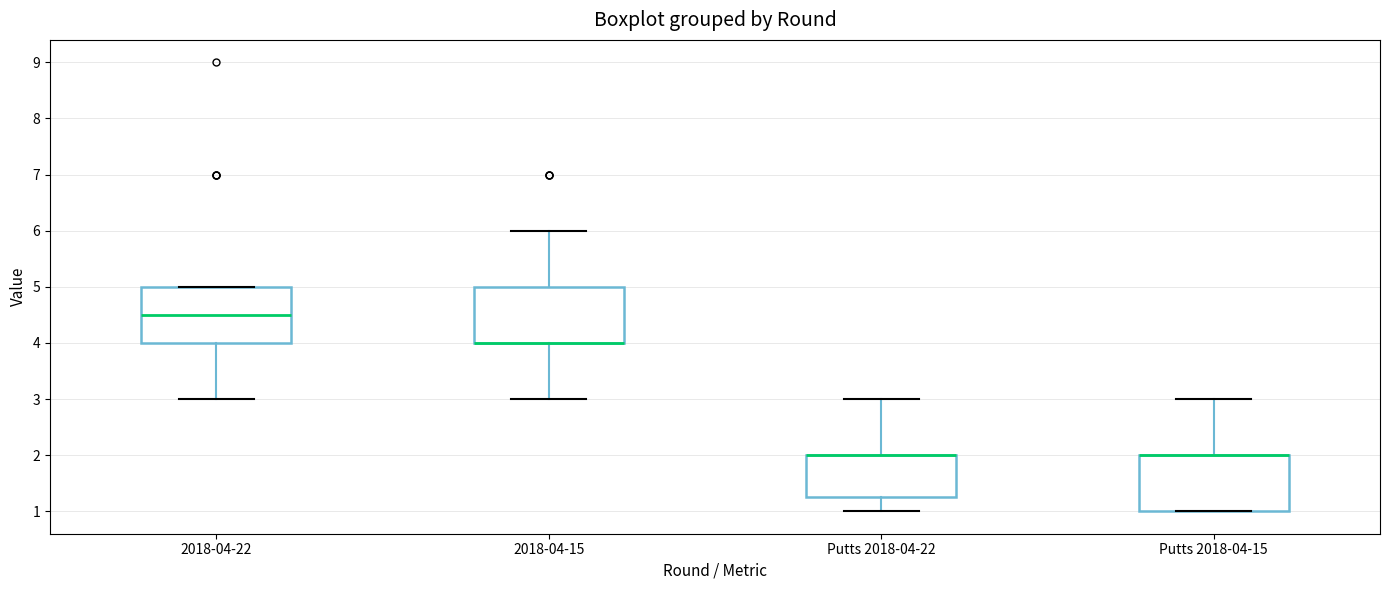

Reading left to right, read every box against the y-axis: the position of its median line, the range the box covers, and the ends of its whiskers. The values are not printed on the chart, so give them approximately, as read against the axis.

2018-04-22: median 4.5, box 4.0 to 5.0, whiskers 3.0 to 5.0
2018-04-15: median 4.0 (drawn on the box's lower edge), box 4.0 to 5.0, whiskers 3.0 to 6.0
Putts 2018-04-22: median 2.0 (drawn on the box's upper edge), box 1.3 to 2.0, whiskers 1.0 to 3.0
Putts 2018-04-15: median 2.0 (drawn on the box's upper edge), box 1.0 to 2.0, whiskers 1.0 to 3.0